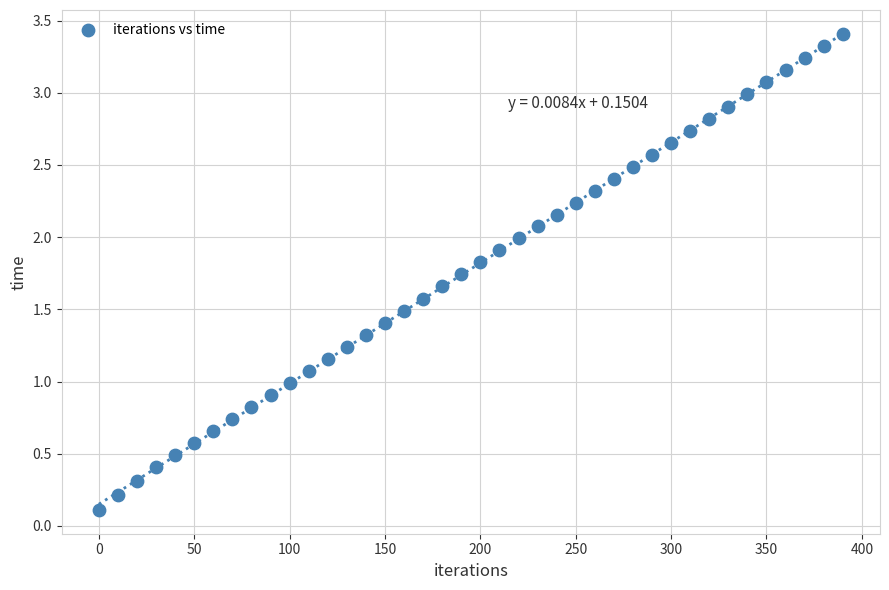

What is the range of X values (max minus min)?

390.0